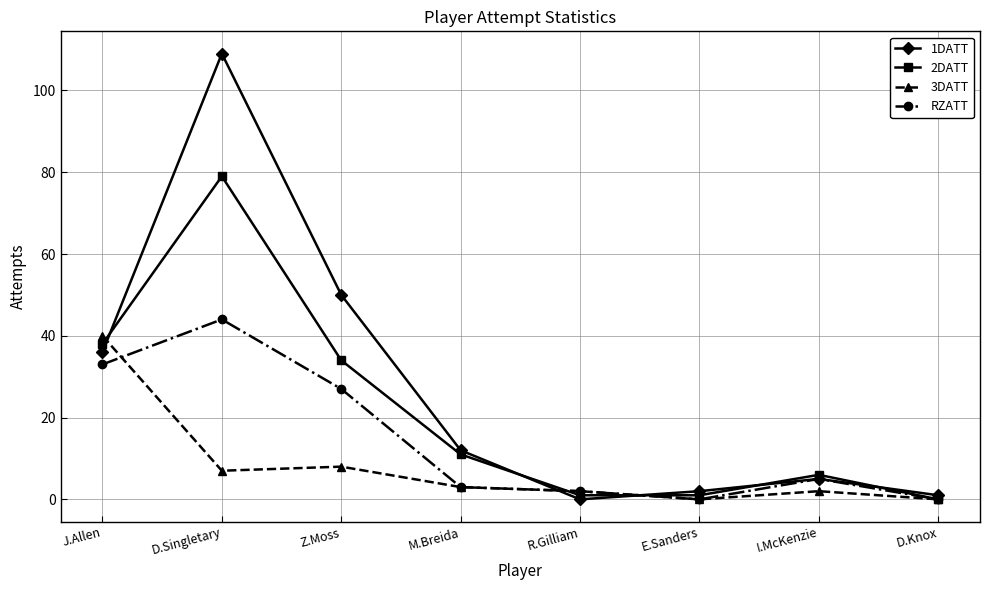

What is the greatest value displayed?

109